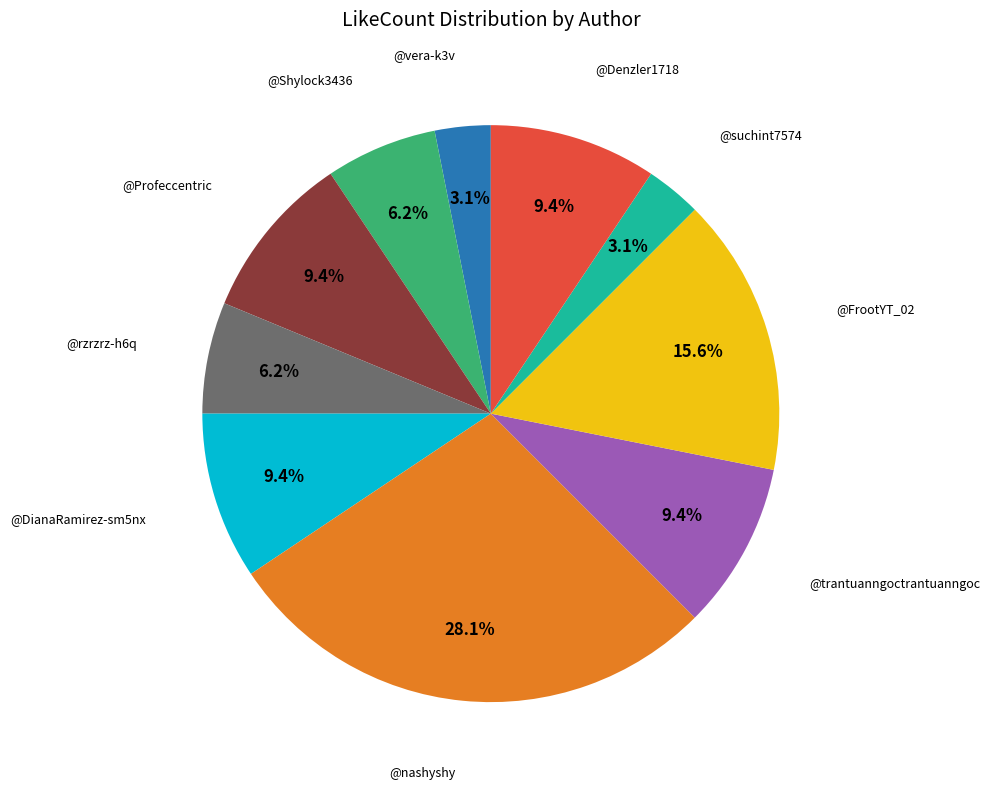

To the nearest percent, what is the average slice percentage?

10%